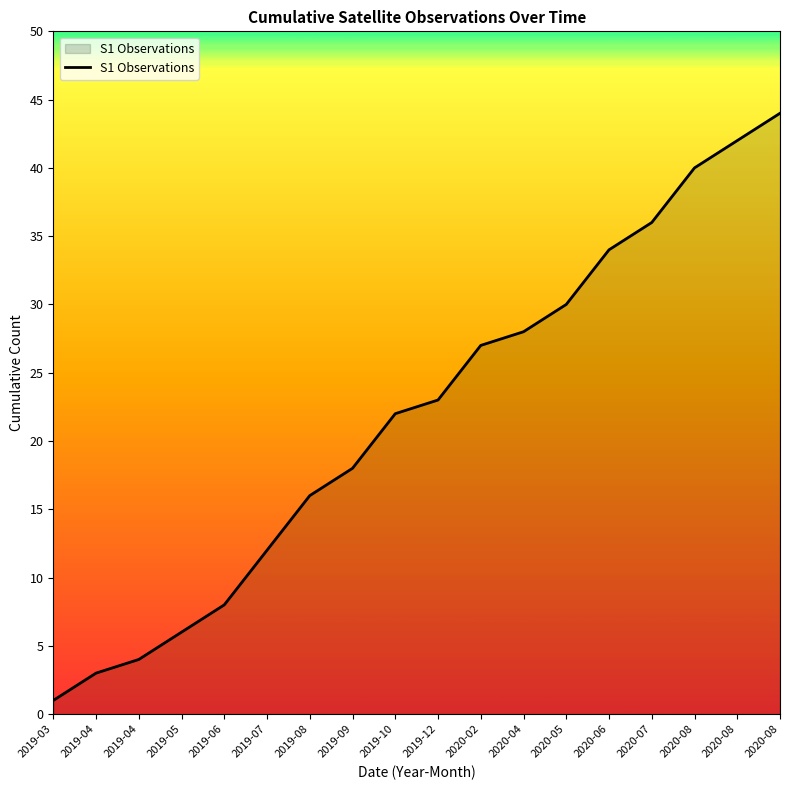

What is the difference between the maximum and minimum values?

43